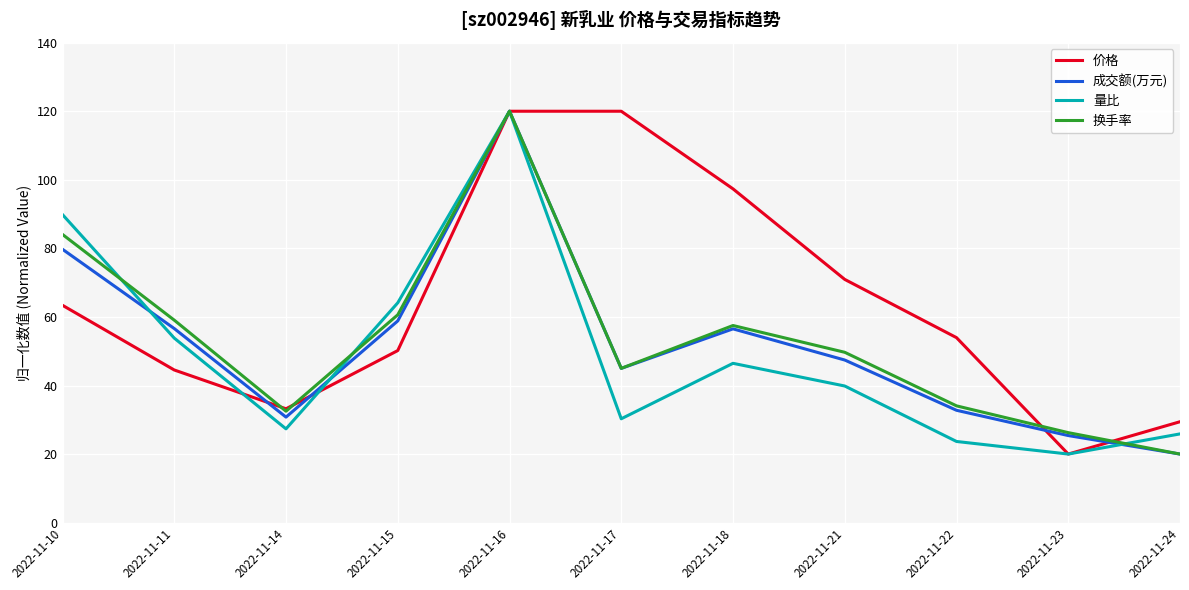

Which category has the highest value in the 量比 series?

2022-11-16